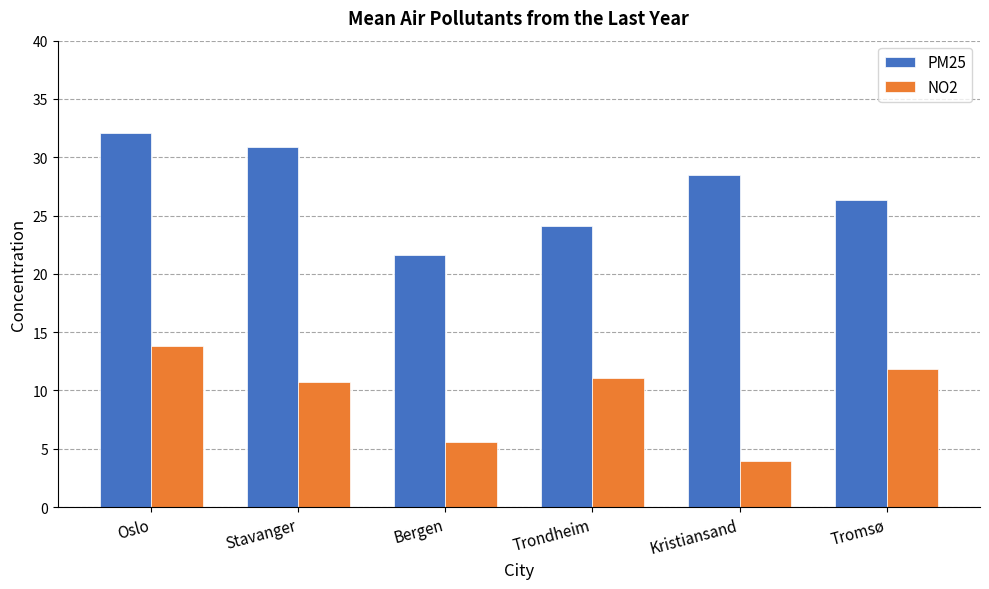

Rank the series by their average value, from lowest to highest.

NO2, PM25